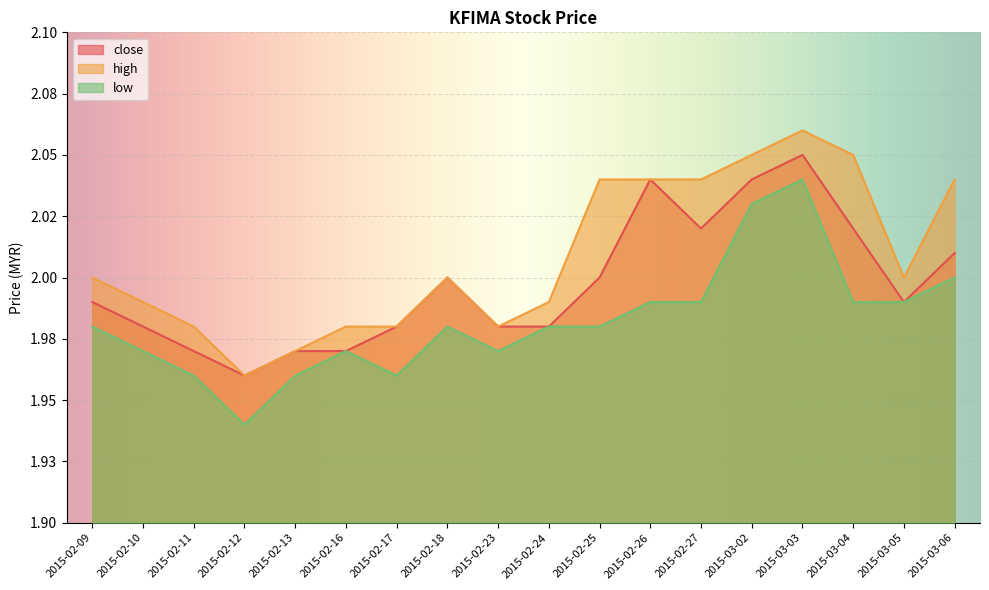

The value of close at 2015-02-23 is 2.0. True or false?

True